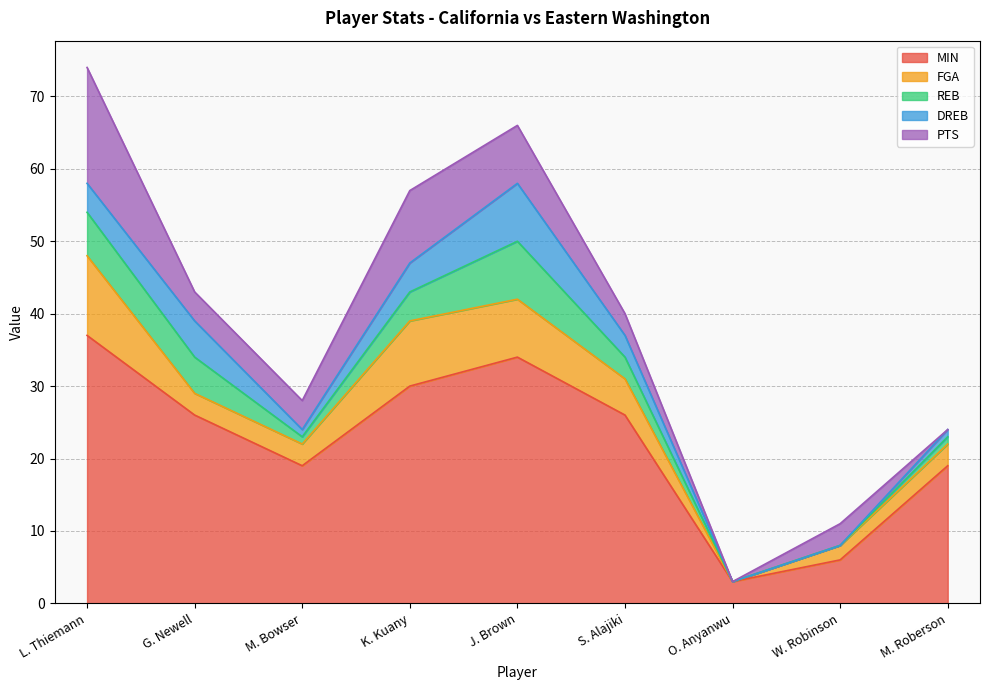

What is the difference between the maximum and minimum values in the FGA series?

11